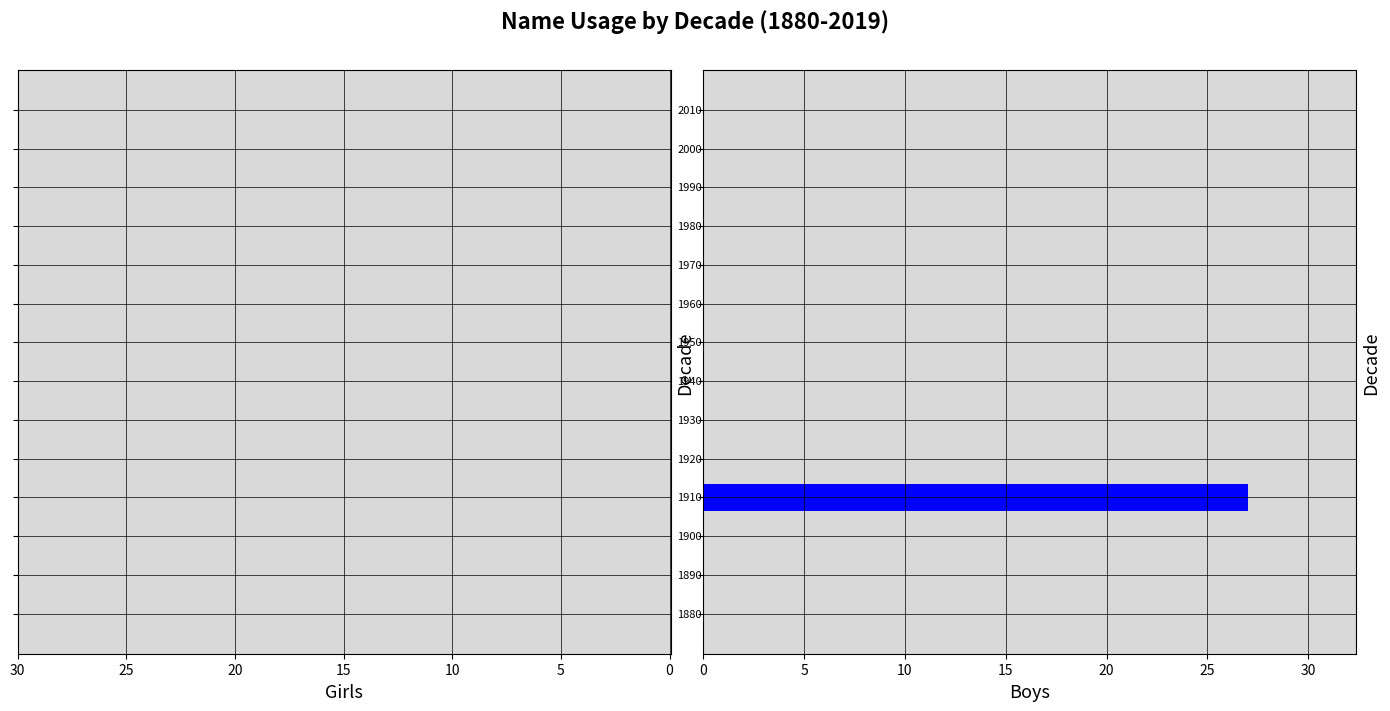

What is the sum of all values?

27